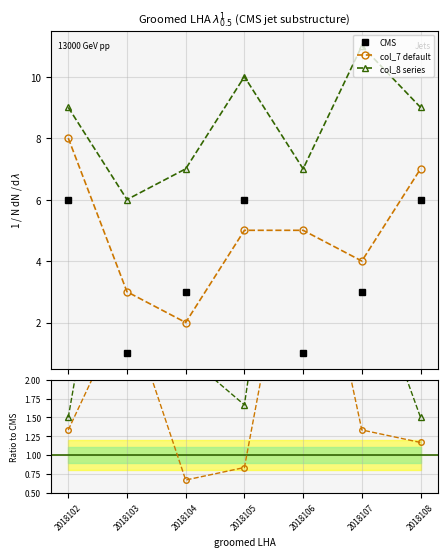

Between 2018102 and 2018106, which series saw the biggest shift?

col_8 ratio